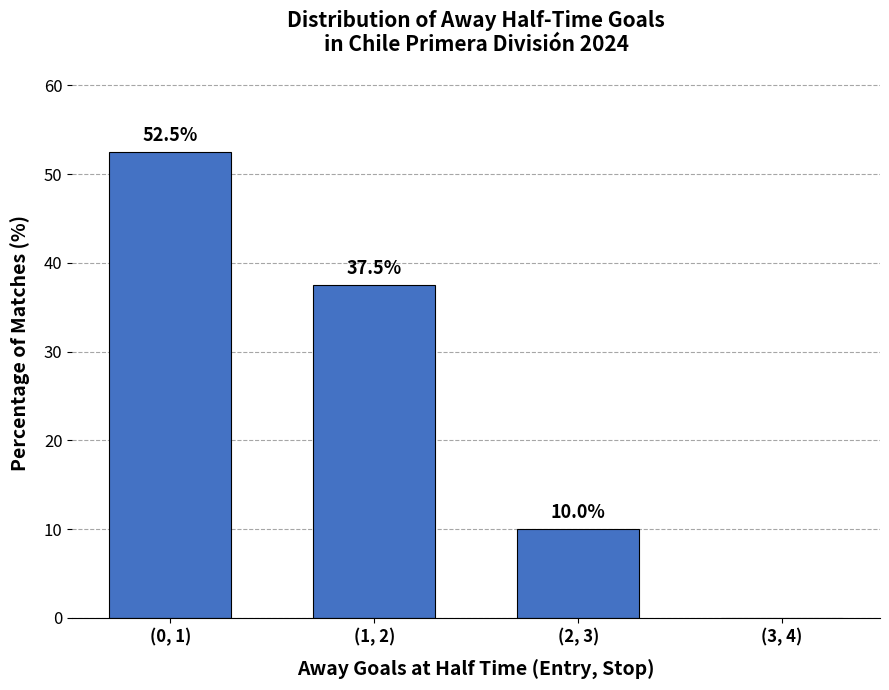

What is the change in value from (0, 1) to (3, 4)?

-52.5